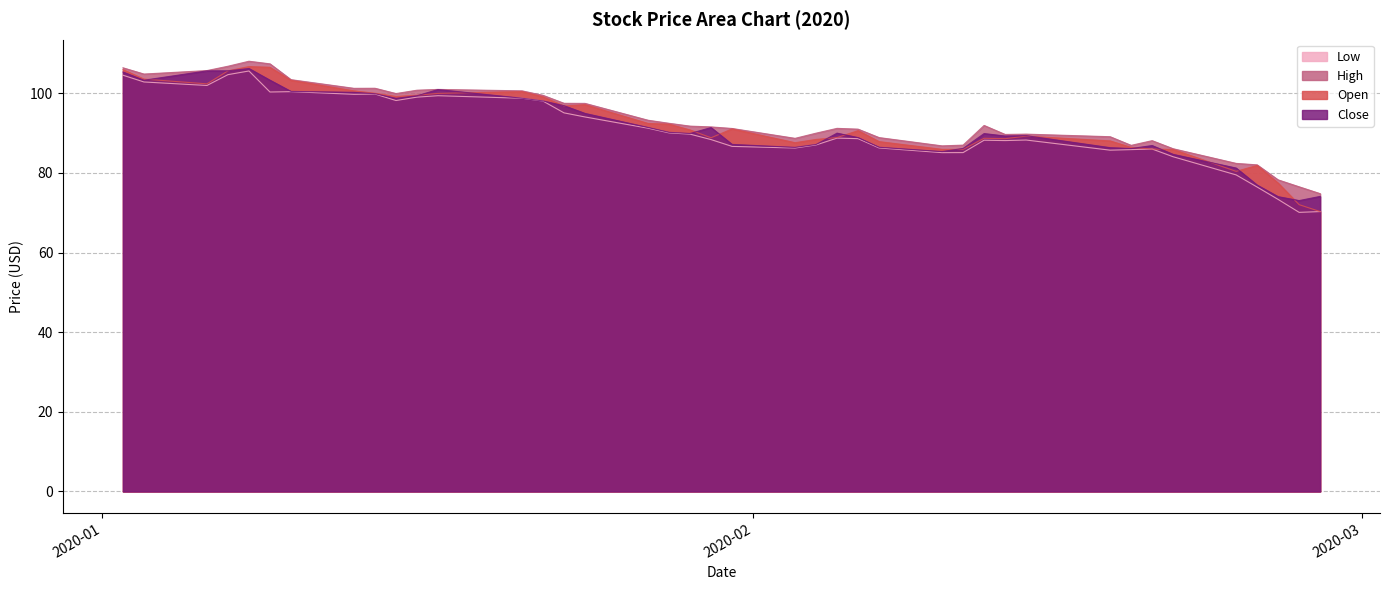

What is the highest value of the Close series?

106.2